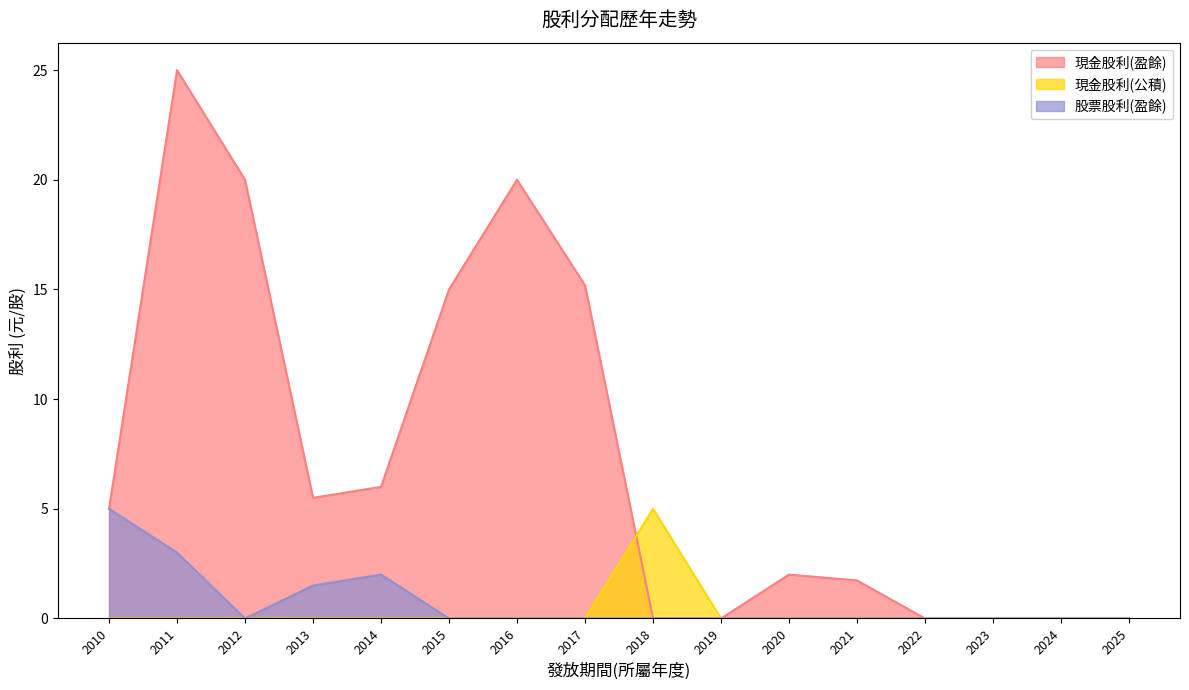

True or false: 現金股利(公積) and 股票股利(盈餘) intersect in this chart.

False